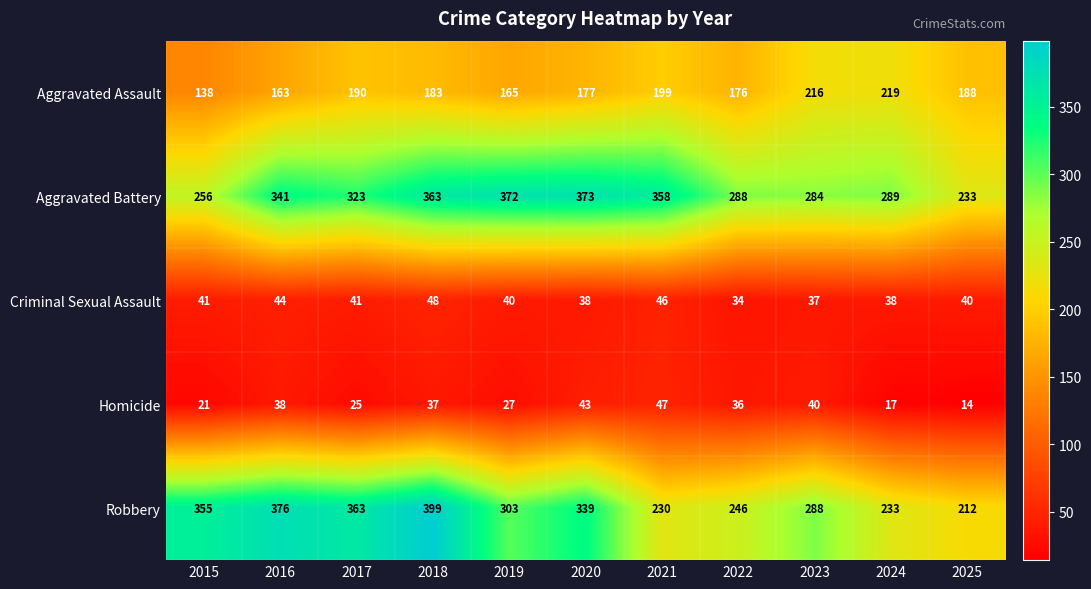

Which series has the largest total across all categories?

Aggravated Battery